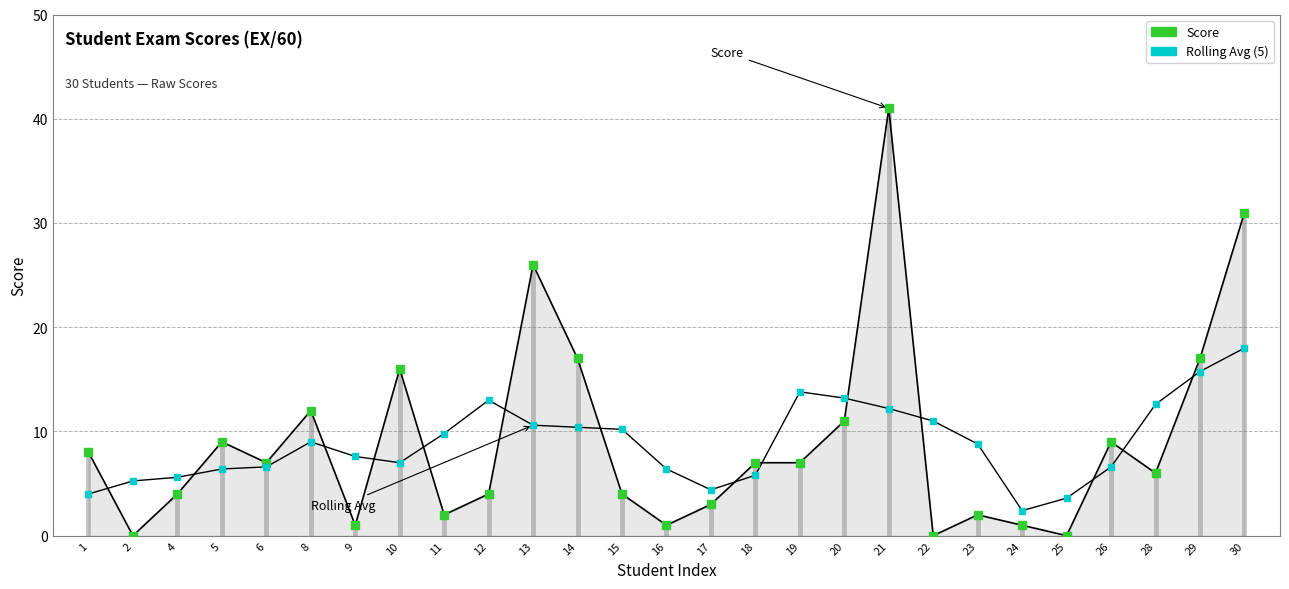

In Score, how many points are higher than both neighbors (excluding endpoints)?

7